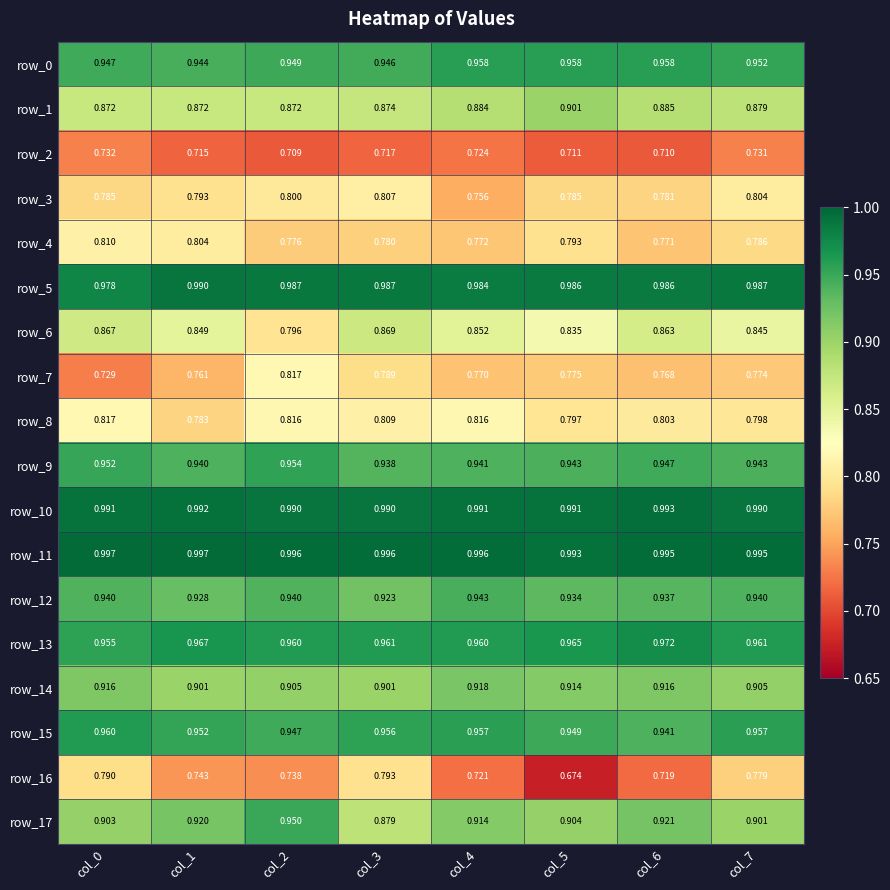

Which series changed the most between col_4 and col_7?

row_16